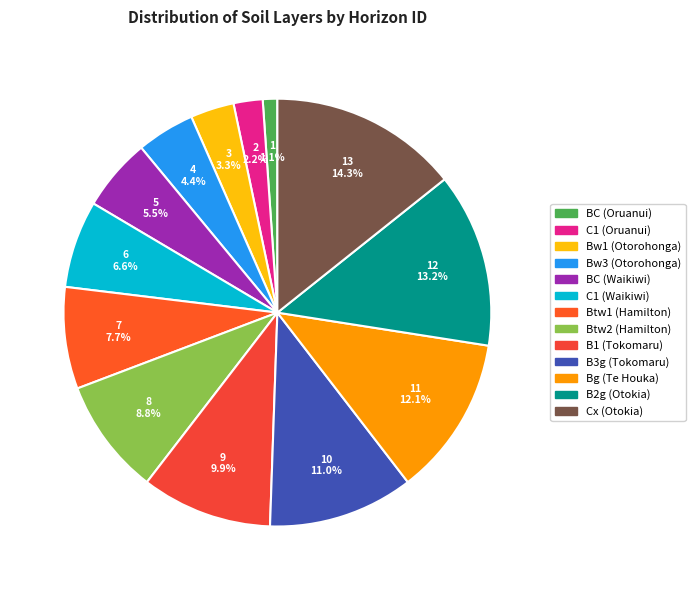

How many slices are in this pie chart?

13